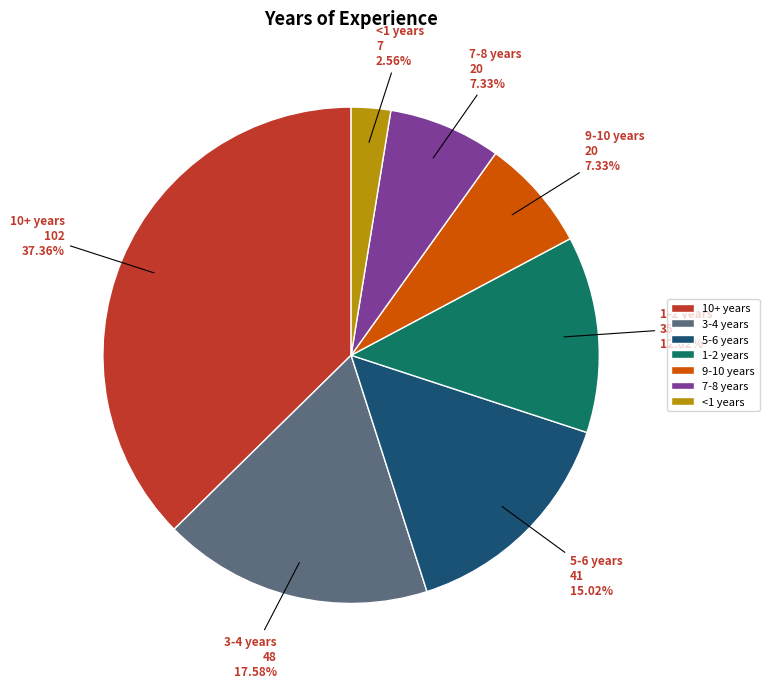

Does 1-2 years account for over 50% of the chart?

No